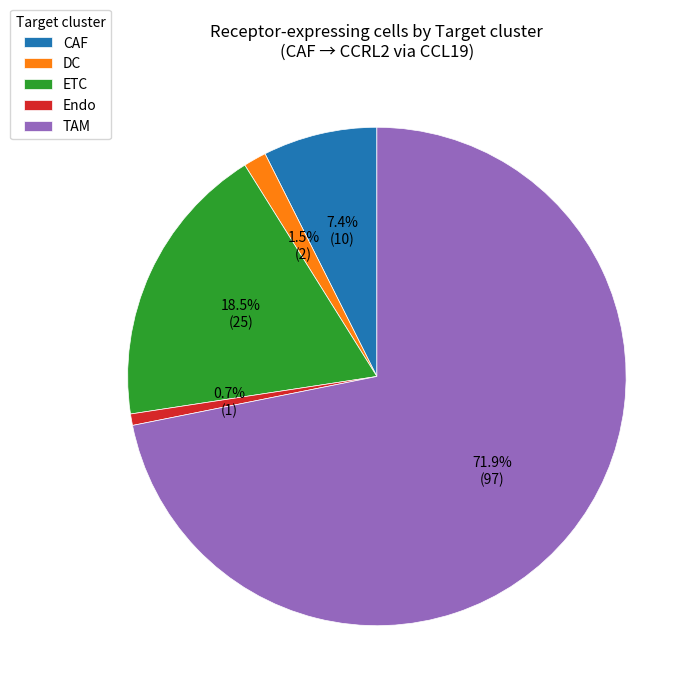

To the nearest percent, what is the average slice percentage?

20%